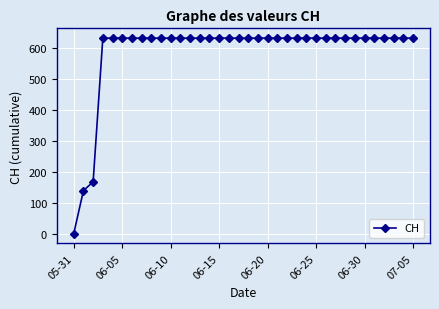

What is the difference between the maximum and second lowest values?

492